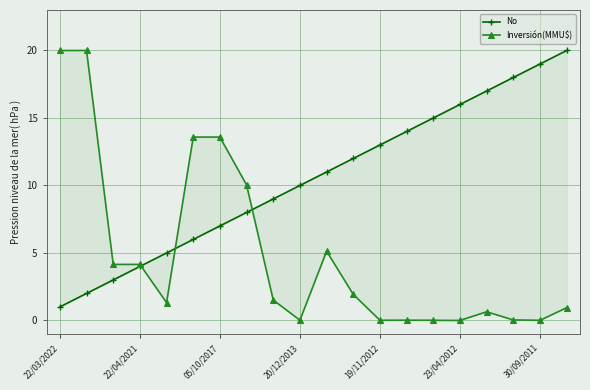

Reading left to right, transcribe all the data shown in this chart.

No: 1.0	2.0	3.0	4.0	5.0	6.0	7.0	8.0	9.0	10.0	11.0	12.0	13.0	14.0	15.0	16.0	17.0	18.0	19.0	20.0
Inversión(MMU$): 20.0	20.0	4.2	4.2	1.3	13.6	13.6	10.0	1.5	0.0	5.1	1.9	0.0	0.0	0.0	0.0	0.6	0.0	0.0	0.9